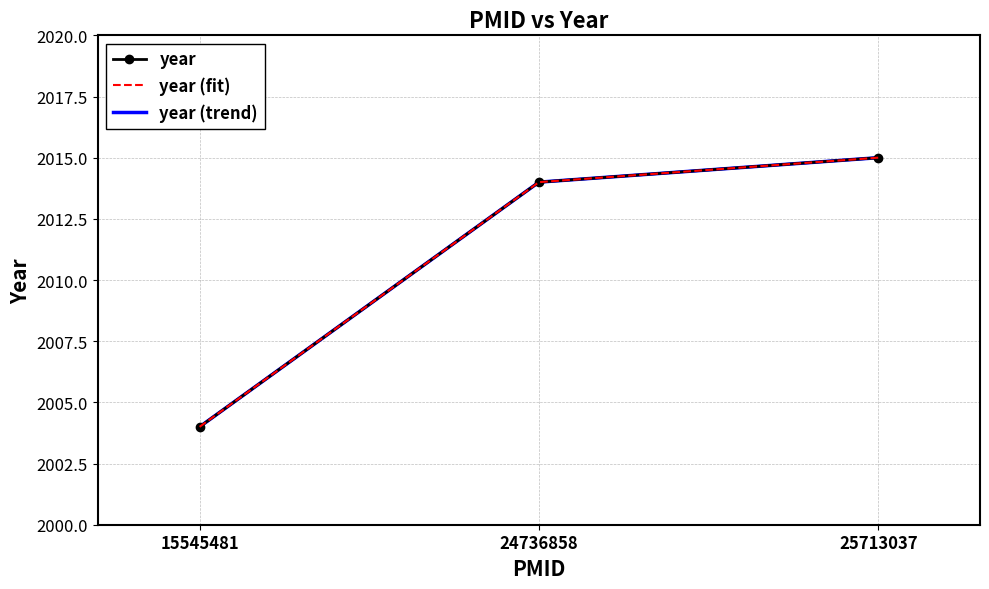

True or false: the data shows 2630 at 24736858.

False